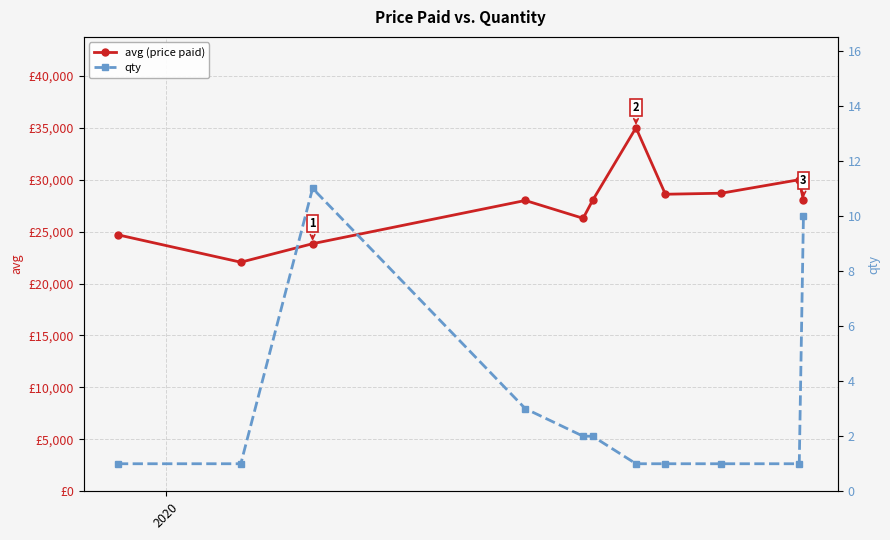

Is this an area chart (filled region under the line)?

No